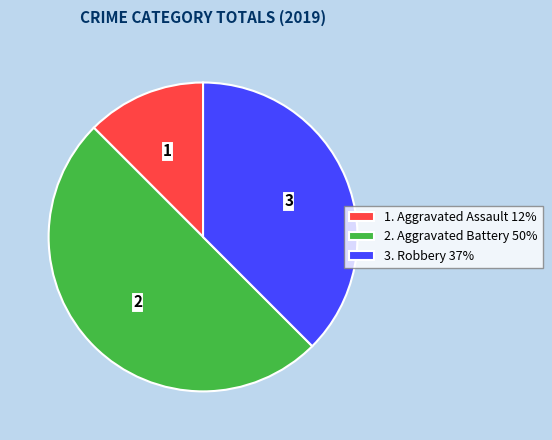

Is it true that 3. Robbery 37% is 38% of the pie?

True